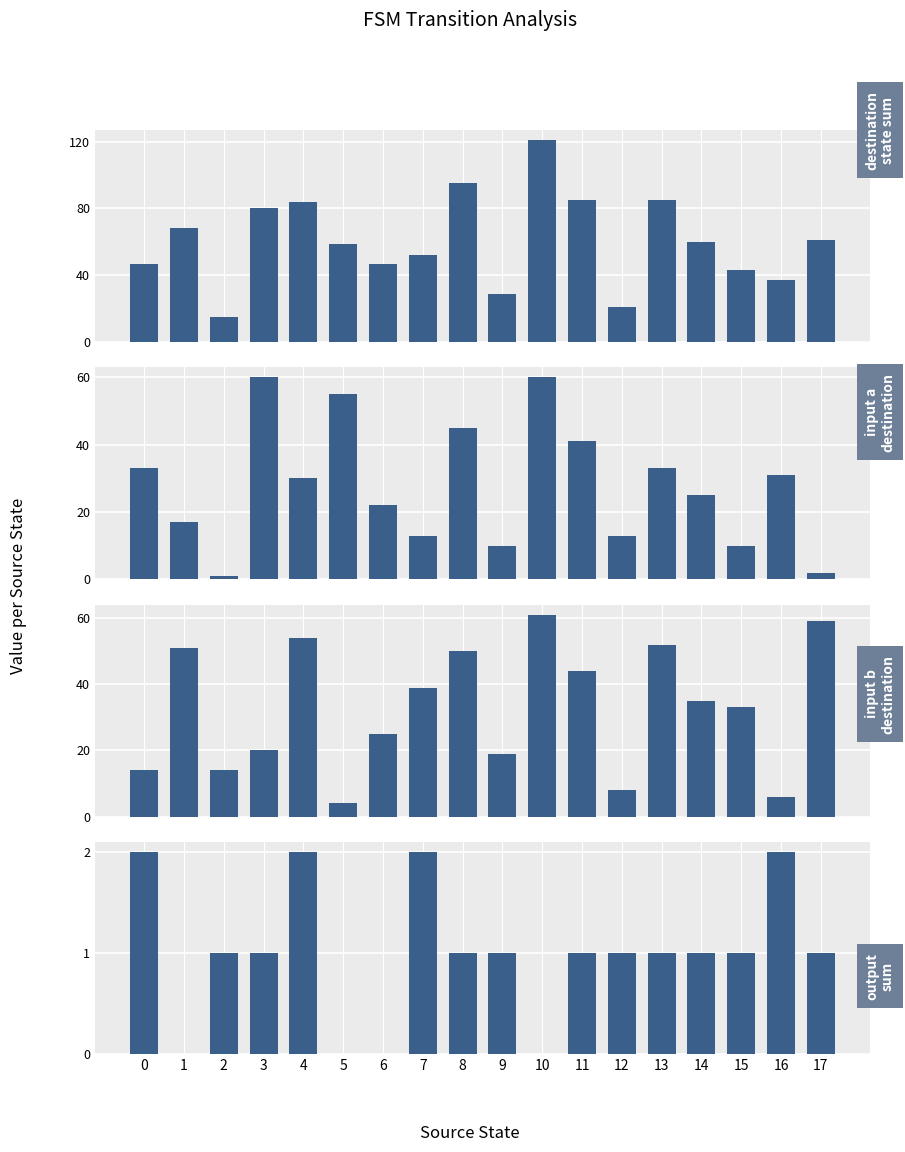

What is the minimum value for destination_state_sum?

15